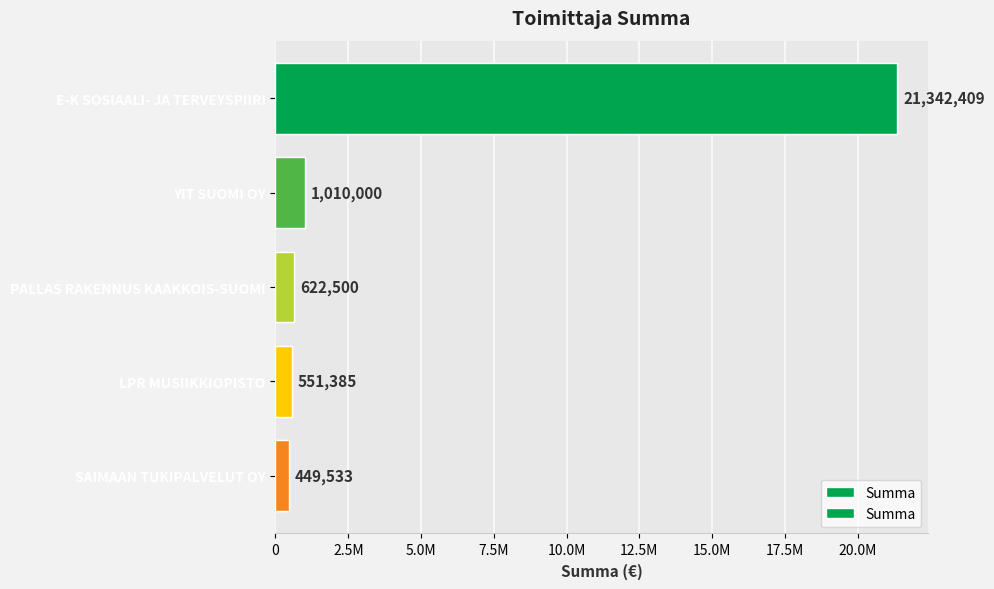

The chart shows a value of 292491.4 at PALLAS RAKENNUS KAAKKOIS-SUOMI. True or false?

False